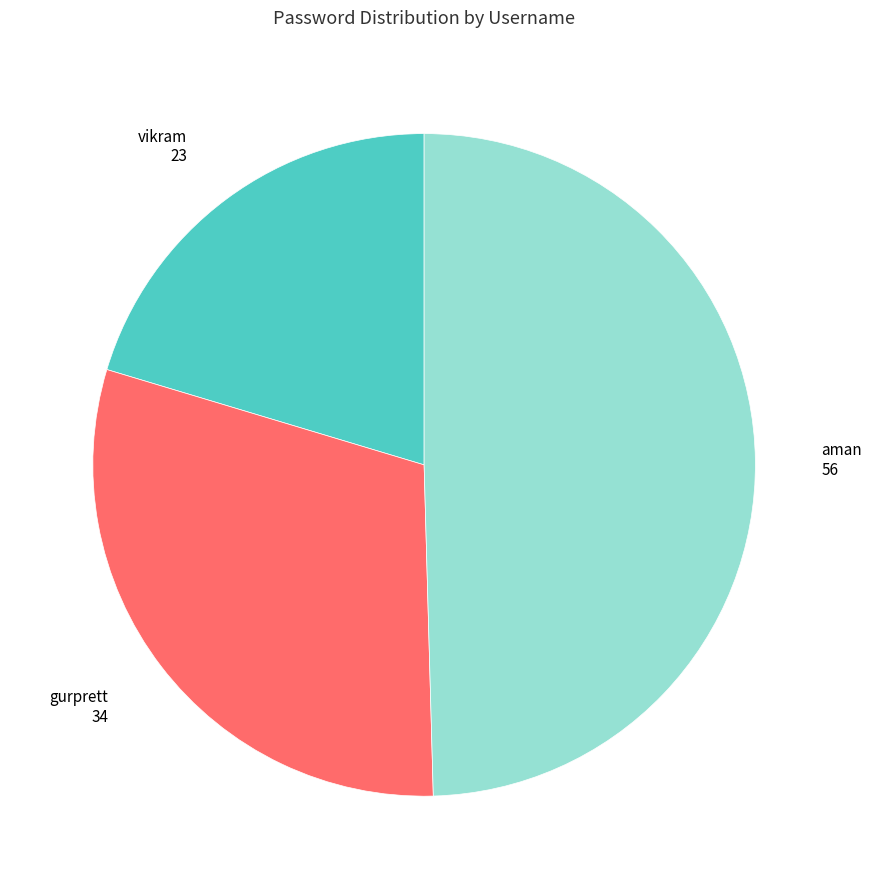

Which slice is the smallest?

vikram